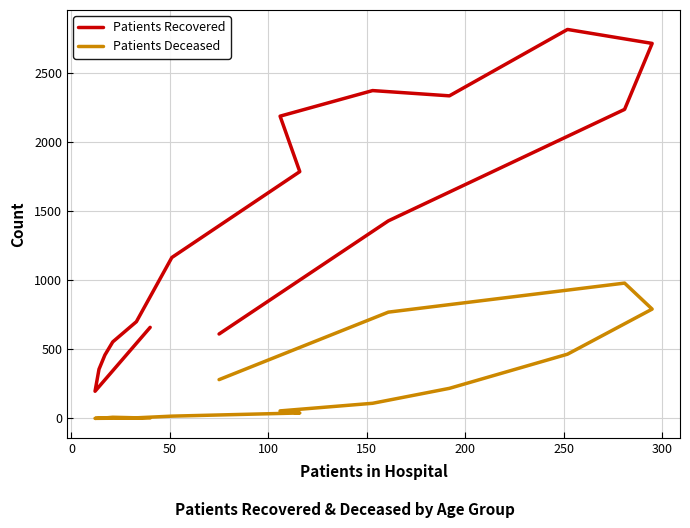

Which series has the widest spread of values?

Patients Recovered